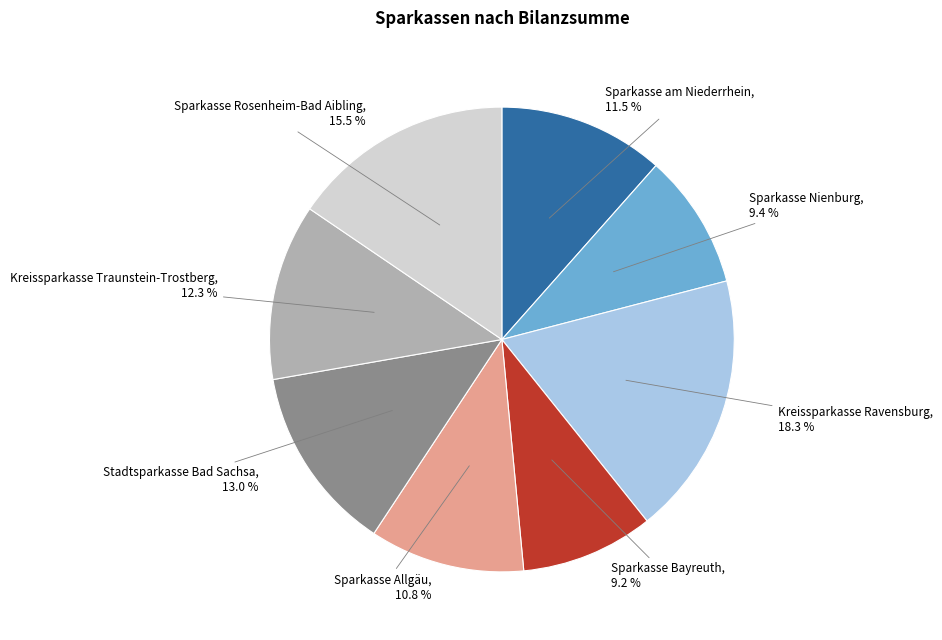

Is there a majority slice in this chart?

No